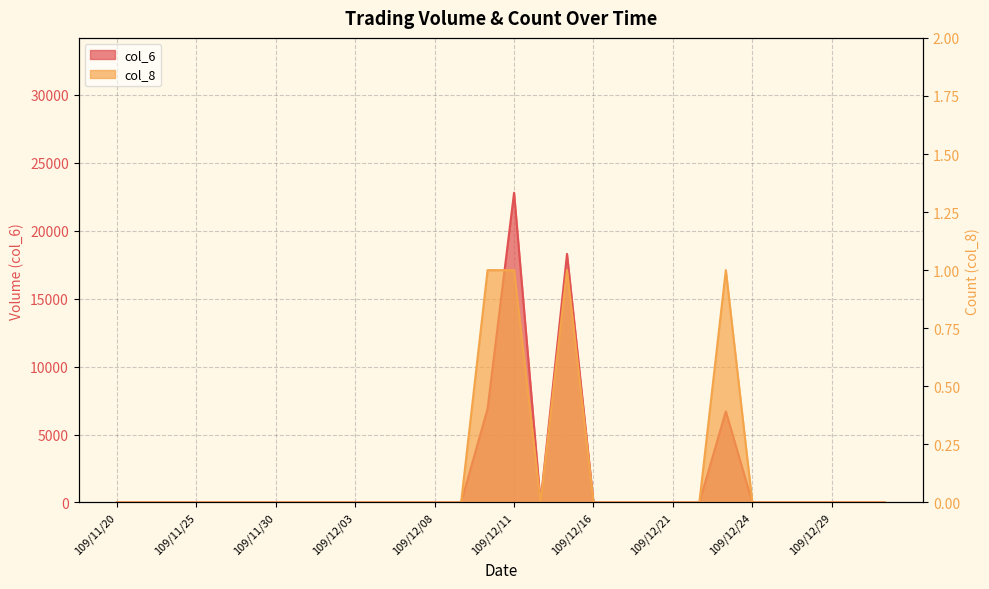

List the series in order of their peak value, lowest first.

col_8, col_6